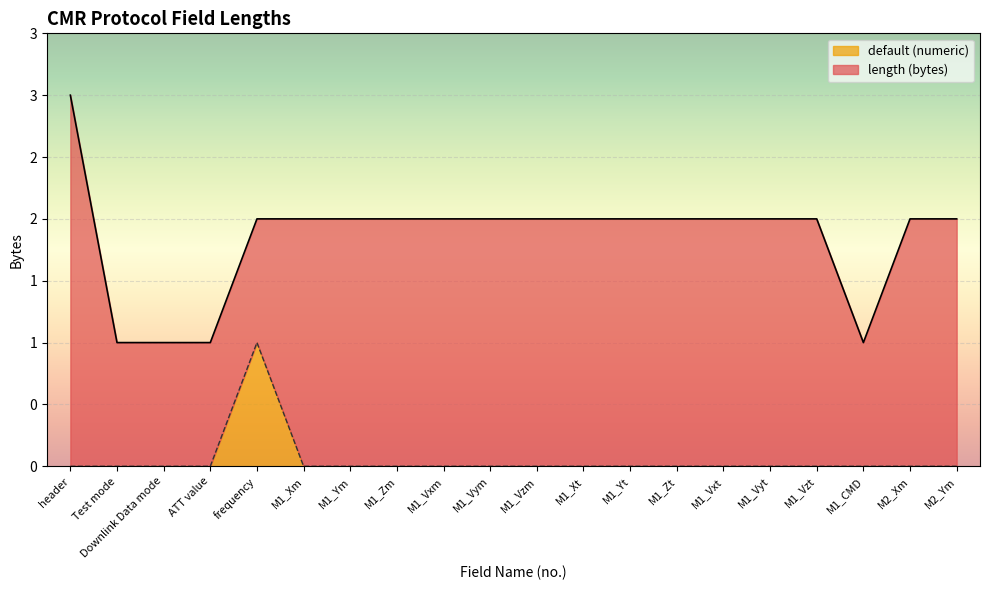

At which category does the chart reach its minimum across all series?

header